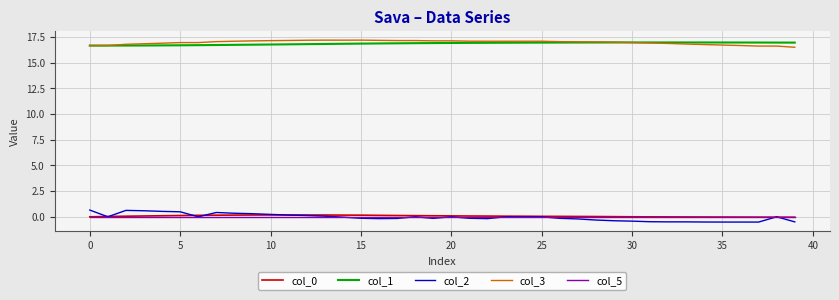

Which series has the widest spread of values?

col_2